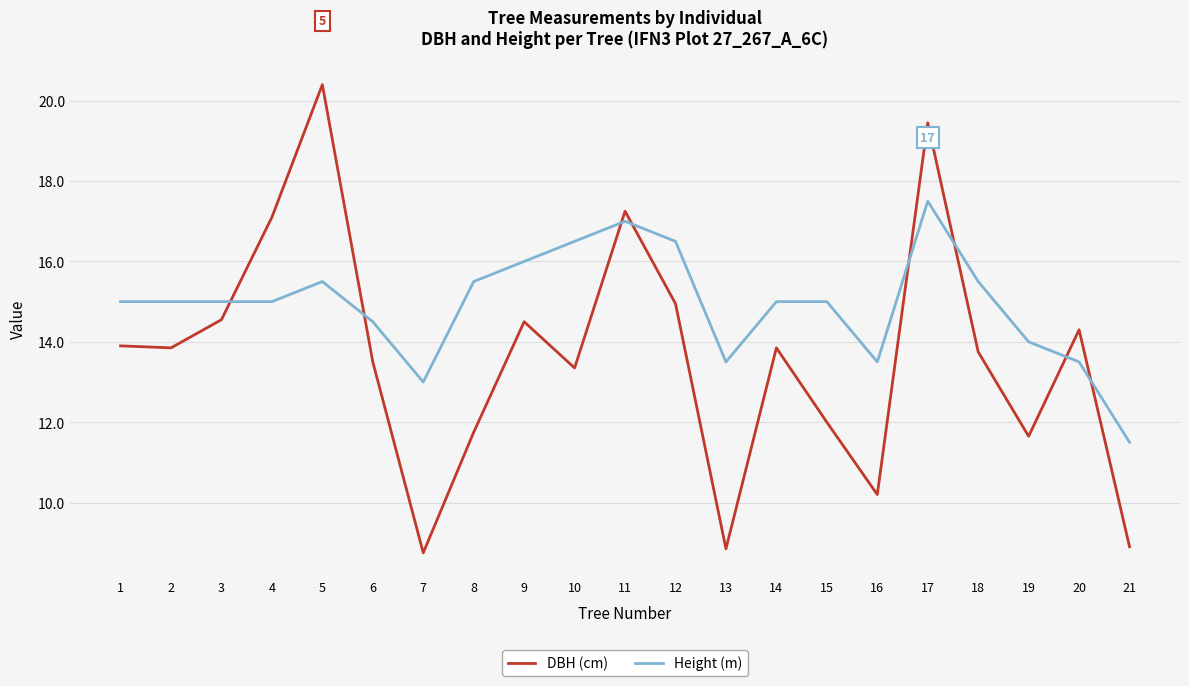

At how many categories does at least one series exceed 9?

21